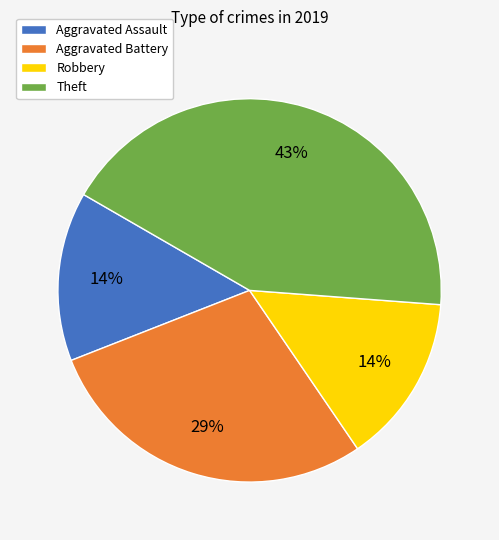

How many slices are in this pie chart?

4